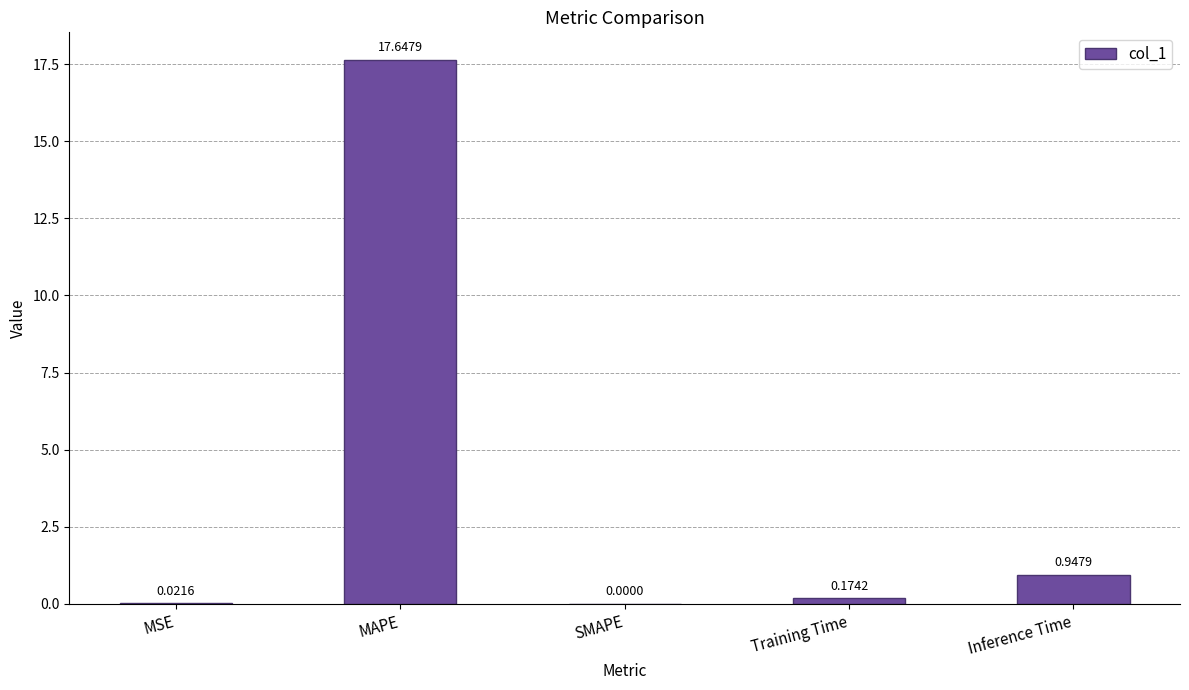

What is the sum of all values?

18.8